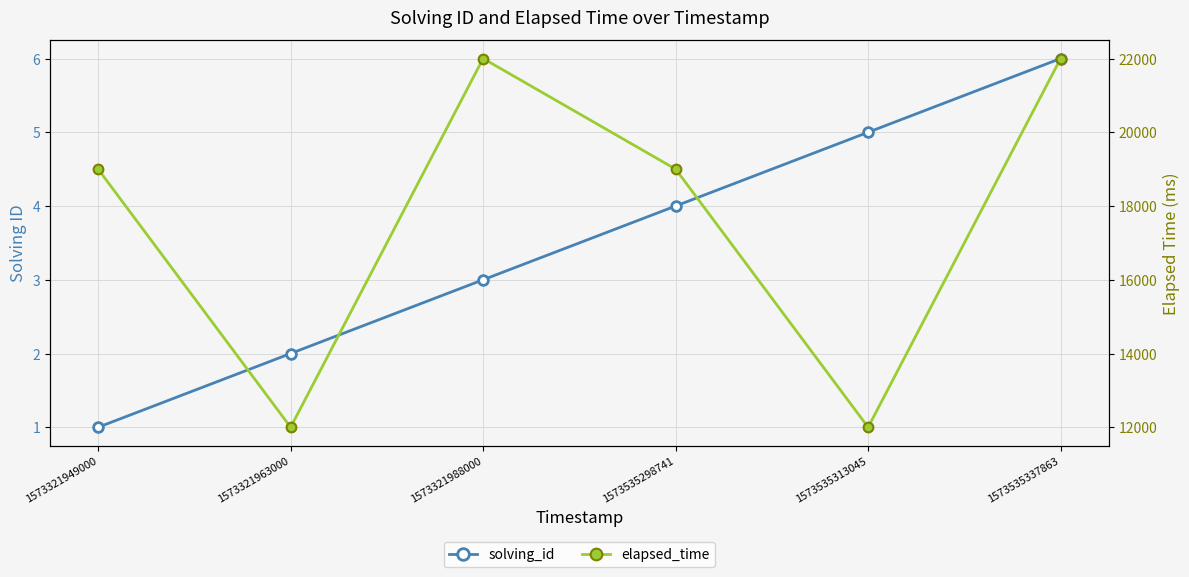

What is the difference between the maximum and minimum values in the elapsed_time series?

10000